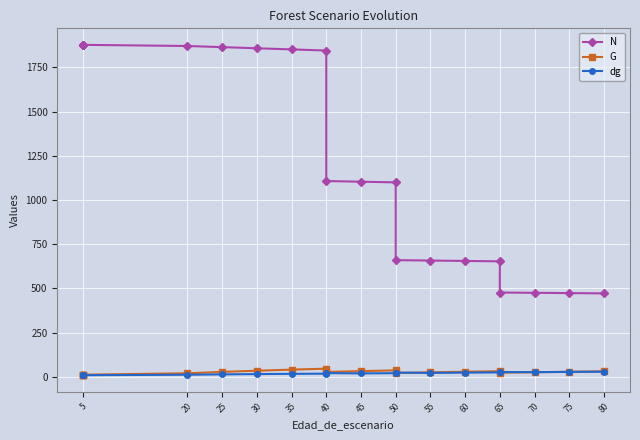

Count the number of categories in the chart.

20